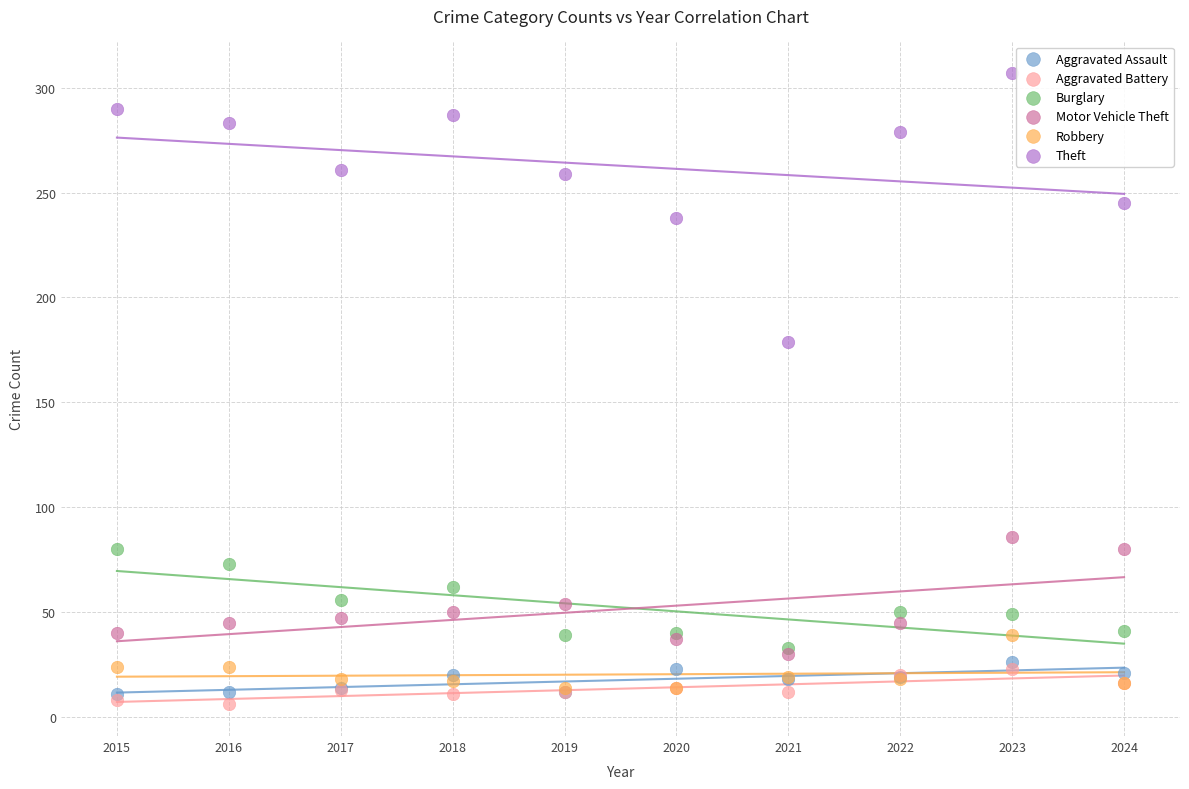

Across all series, what Y value is closest to 156?

179